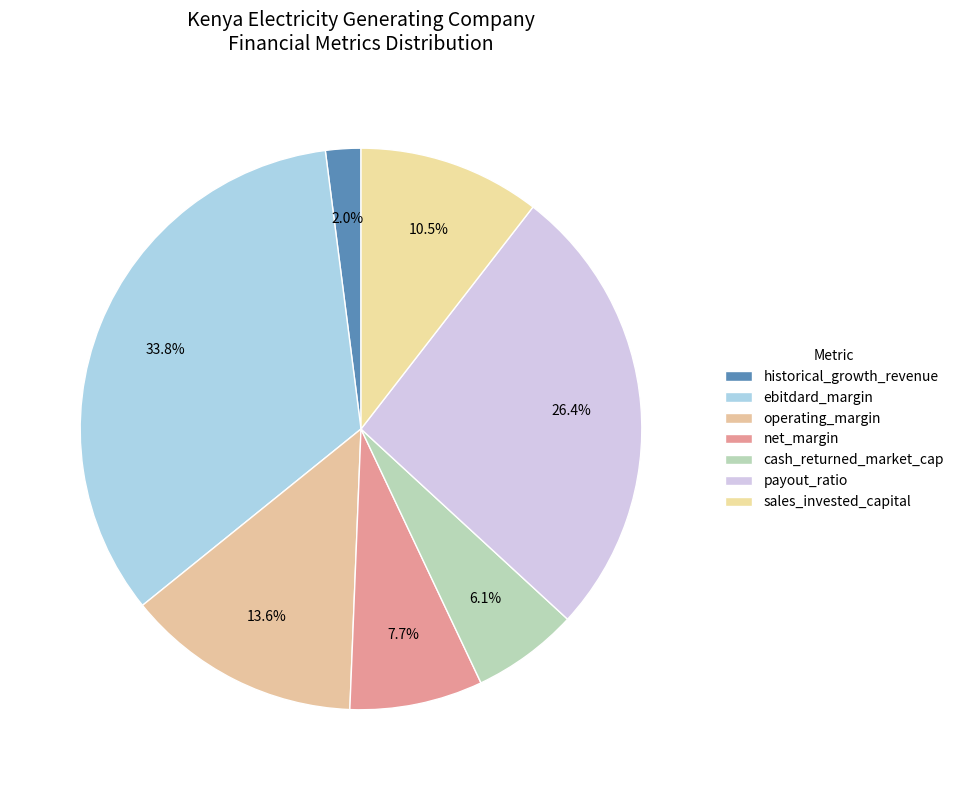

To the nearest percent, what is the difference between the cash_returned_market_cap and operating_margin slice percentages?

7%